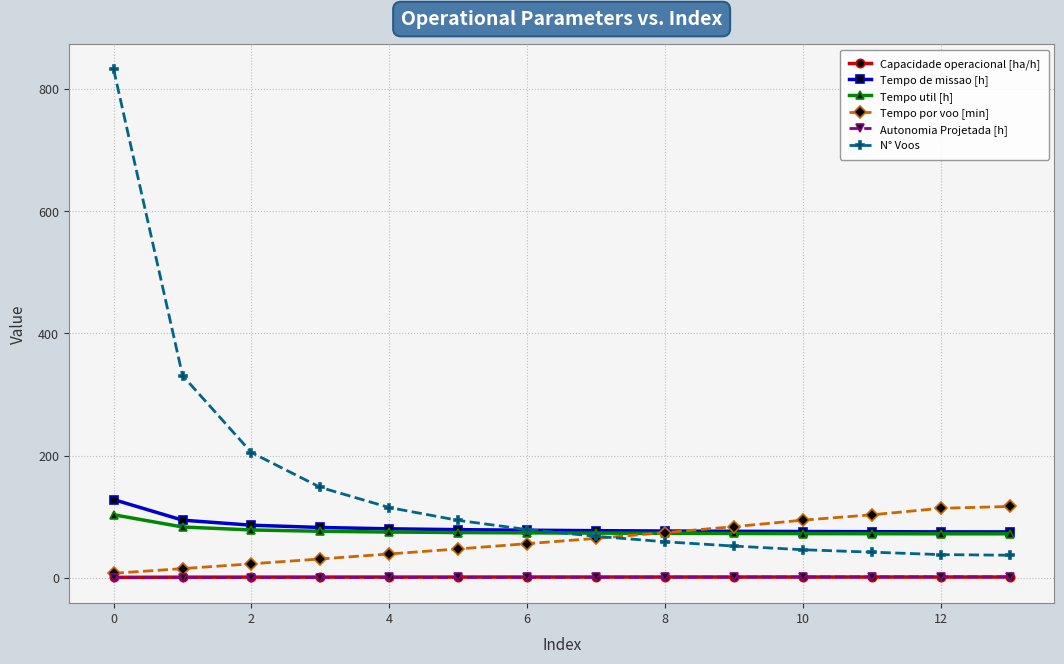

What is the difference between the maximum and second lowest values in the N° Voos series?

794.0